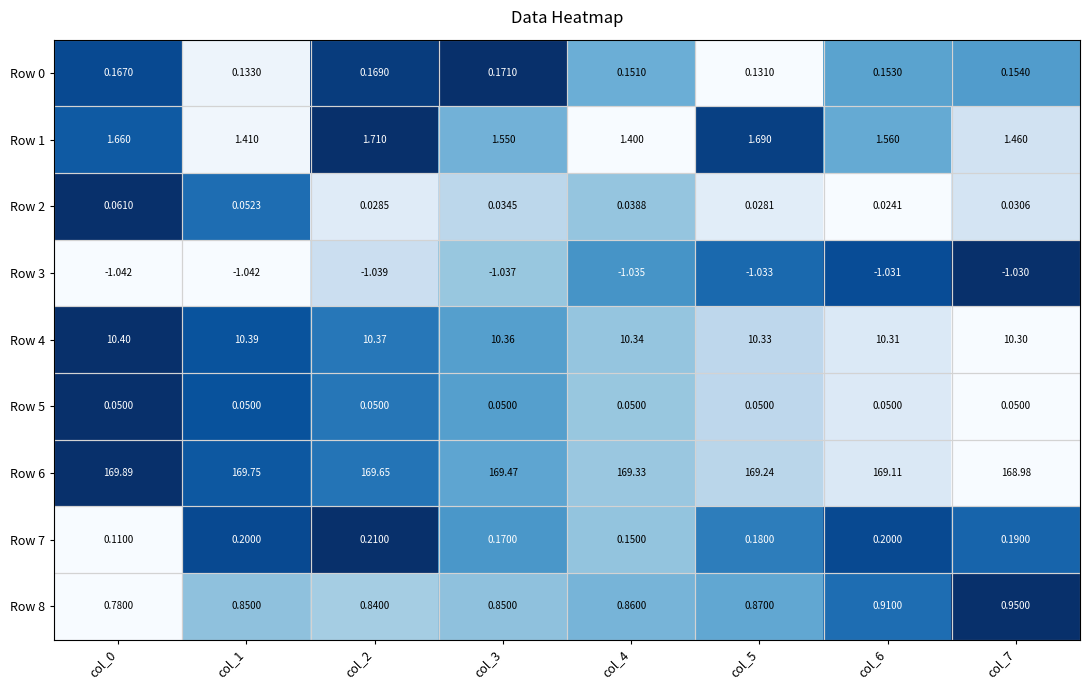

Is the value of Row 6 at col_2 greater than the value of Row 4 at col_5?

Yes